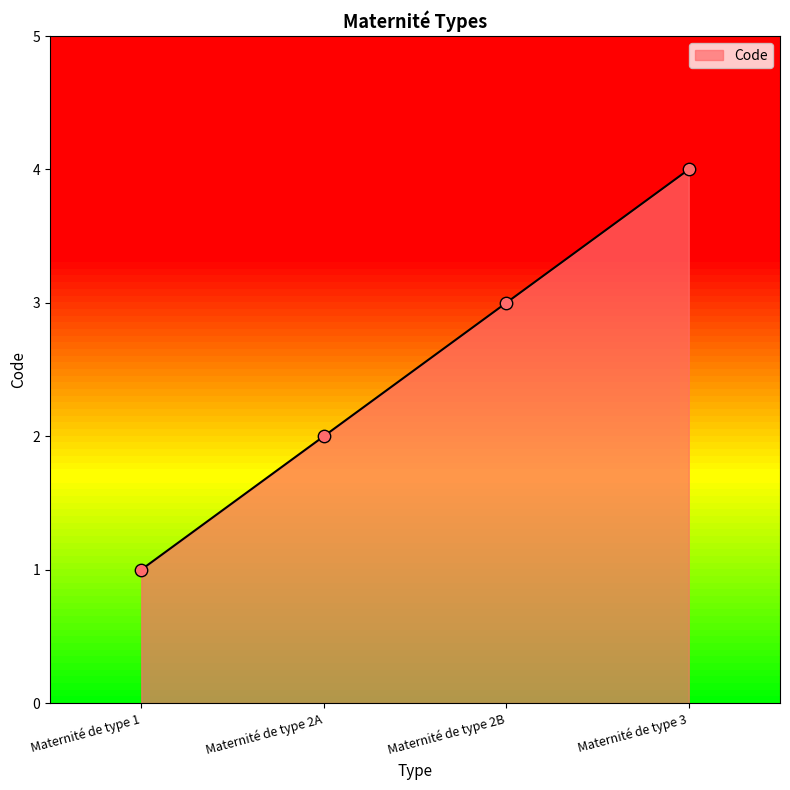

What is the change in value from Maternité de type 2B to Maternité de type 3?

+1